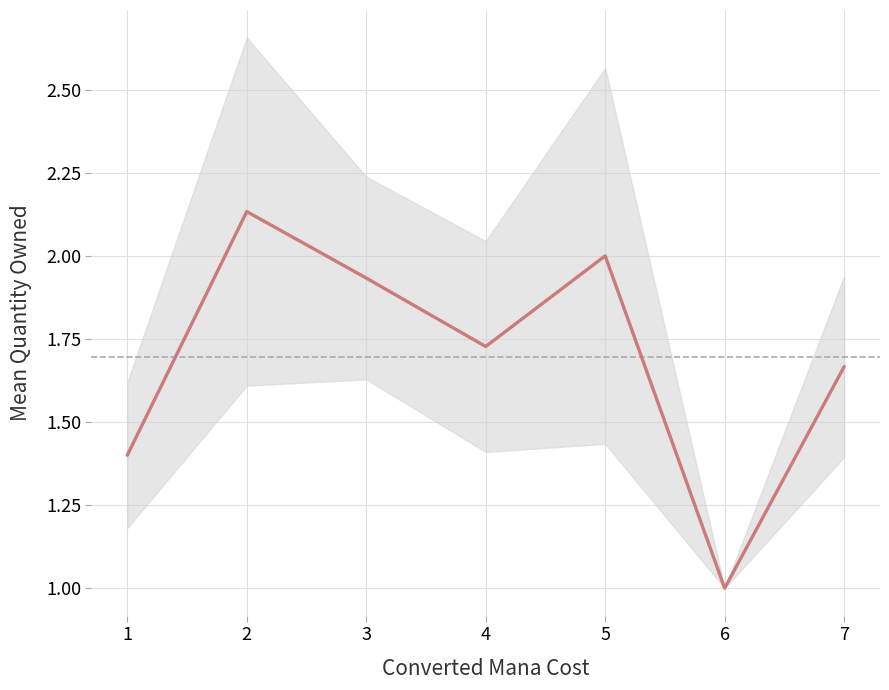

At which category does the data reach its first local valley?

4